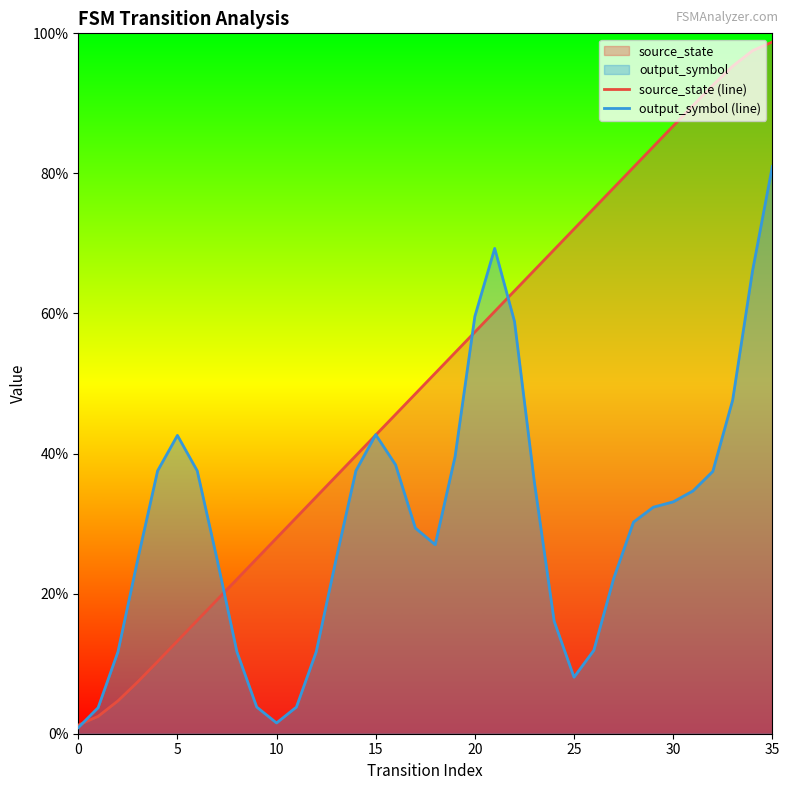

What is the maximum value shown in the chart?

98.8